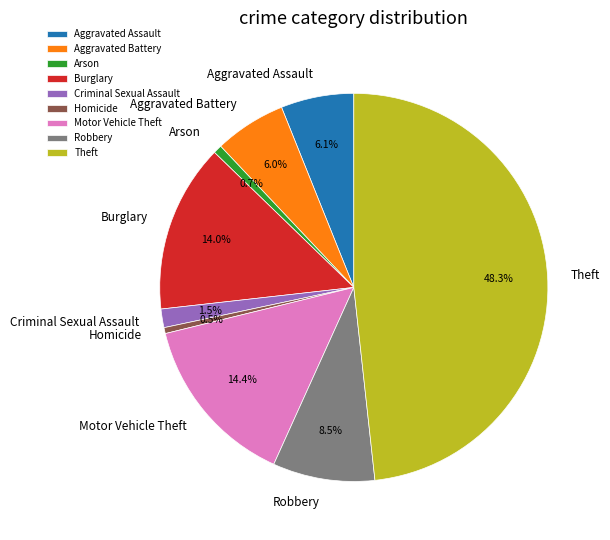

To the nearest percent, what is the difference between the Criminal Sexual Assault and Theft slice percentages?

47%